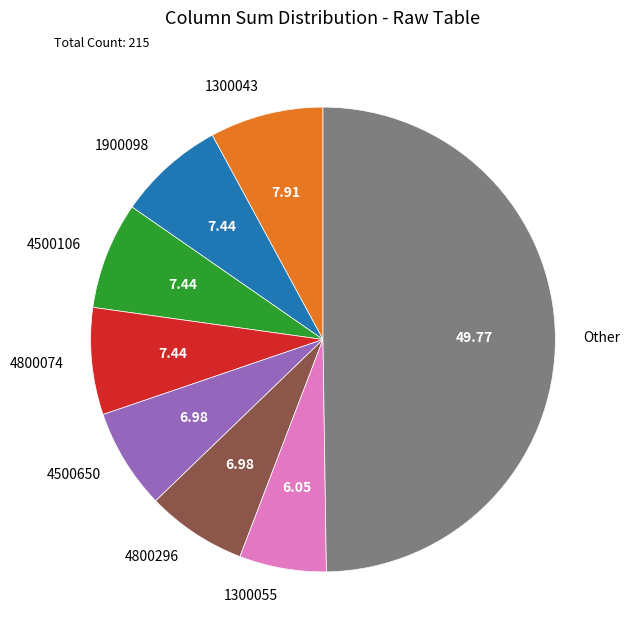

Is the sum of 1300043 and 4500106 greater than half?

No